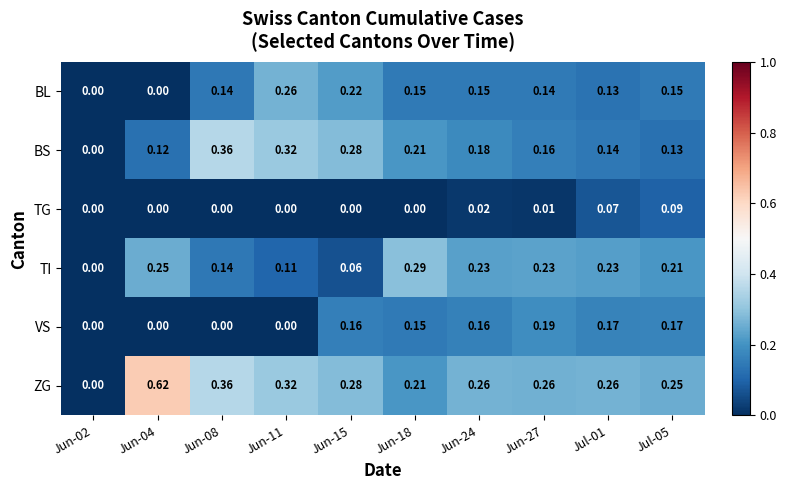

Which series changed the most between Jun-18 and Jun-24?

TI